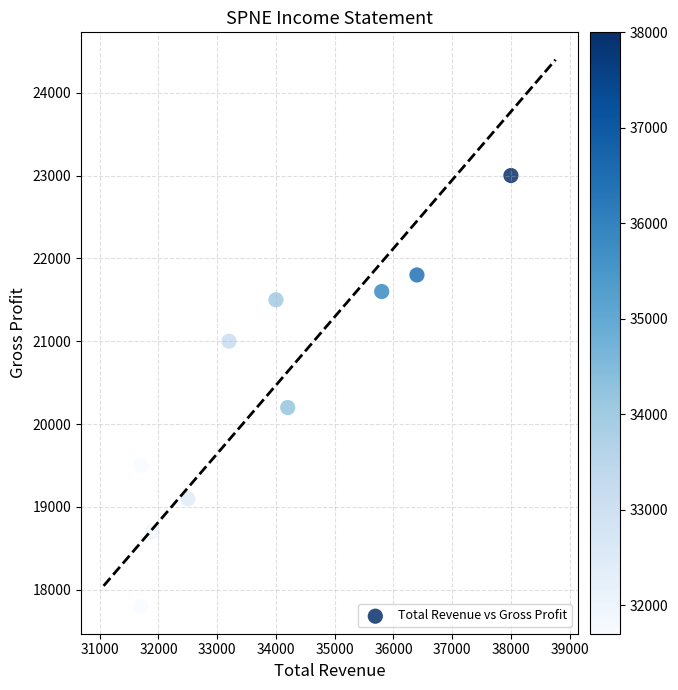

What Y value in the scatter plot is closest to 20400?

20200